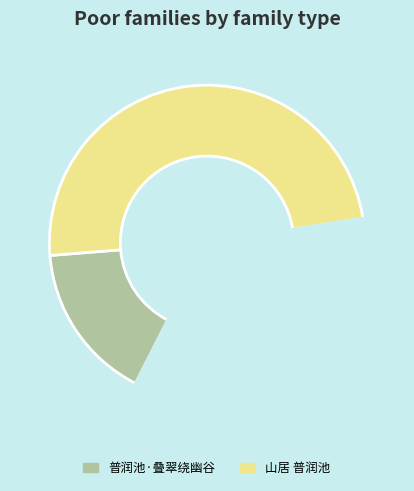

Is there a majority slice in this chart?

No